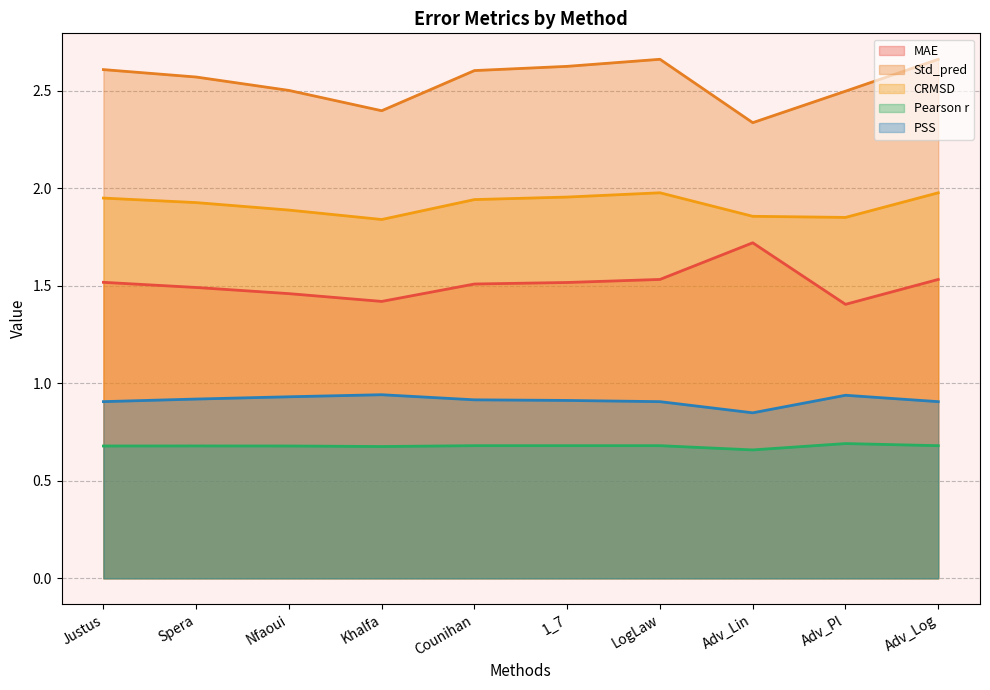

True or false: MAE and Std_pred intersect in this chart.

False